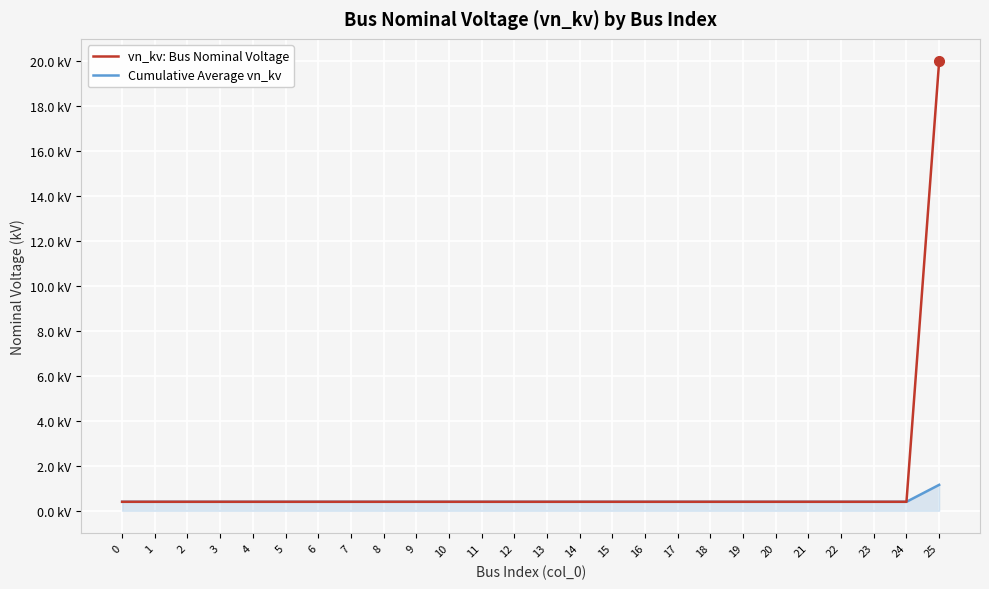

Is it true that Cumulative Average vn_kv equals 0.2 at 5?

False